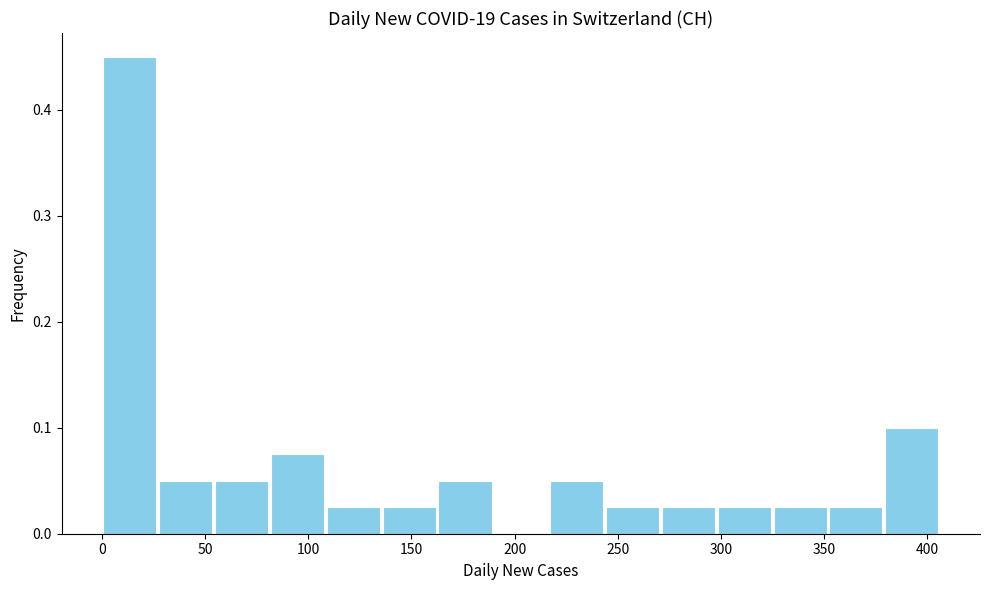

How tall is the bar that spans 25 to 55 on the x-axis? Neither the bar edges nor the heights are printed on the chart, so give them approximately, as read against the axes.

0.05